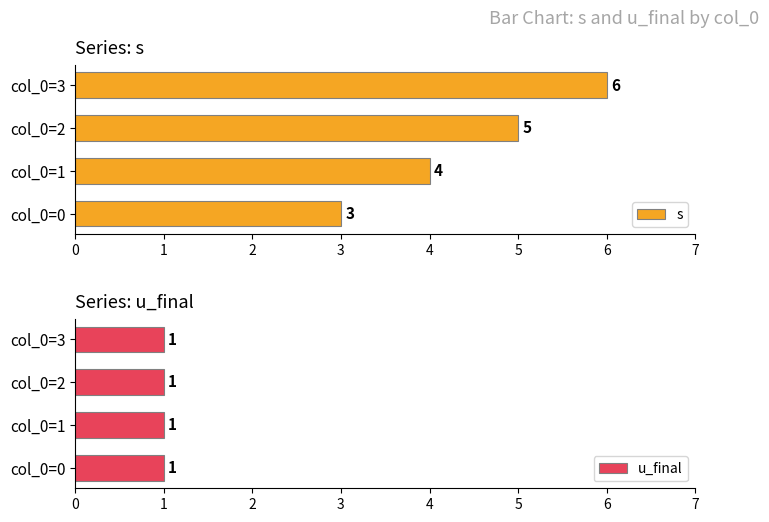

What is the sum of the s values at col_0=0 and col_0=2?

8